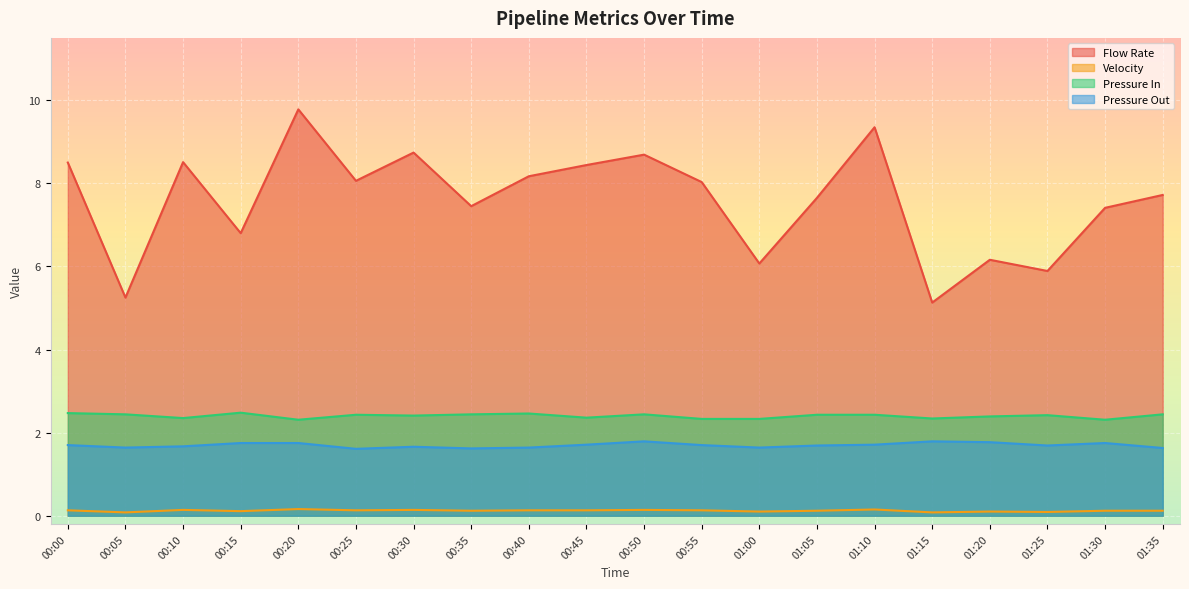

Reading left to right, list all the values displayed in this chart.

Flow Rate: 00:00=8.5	00:05=5.2	00:10=8.5	00:15=6.8	00:20=9.8	00:25=8.1	00:30=8.7	00:35=7.5	00:40=8.2	00:45=8.4	00:50=8.7	00:55=8.0	01:00=6.1	01:05=7.7	01:10=9.3	01:15=5.1	01:20=6.2	01:25=5.9	01:30=7.4	01:35=7.7
Velocity: 00:00=0.1	00:05=0.1	00:10=0.1	00:15=0.1	00:20=0.2	00:25=0.1	00:30=0.1	00:35=0.1	00:40=0.1	00:45=0.1	00:50=0.1	00:55=0.1	01:00=0.1	01:05=0.1	01:10=0.1	01:15=0.1	01:20=0.1	01:25=0.1	01:30=0.1	01:35=0.1
Pressure In: 00:00=2.5	00:05=2.4	00:10=2.4	00:15=2.5	00:20=2.3	00:25=2.4	00:30=2.4	00:35=2.4	00:40=2.5	00:45=2.4	00:50=2.4	00:55=2.3	01:00=2.3	01:05=2.4	01:10=2.4	01:15=2.3	01:20=2.4	01:25=2.4	01:30=2.3	01:35=2.4
Pressure Out: 00:00=1.7	00:05=1.6	00:10=1.7	00:15=1.8	00:20=1.8	00:25=1.6	00:30=1.7	00:35=1.6	00:40=1.6	00:45=1.7	00:50=1.8	00:55=1.7	01:00=1.6	01:05=1.7	01:10=1.7	01:15=1.8	01:20=1.8	01:25=1.7	01:30=1.8	01:35=1.6